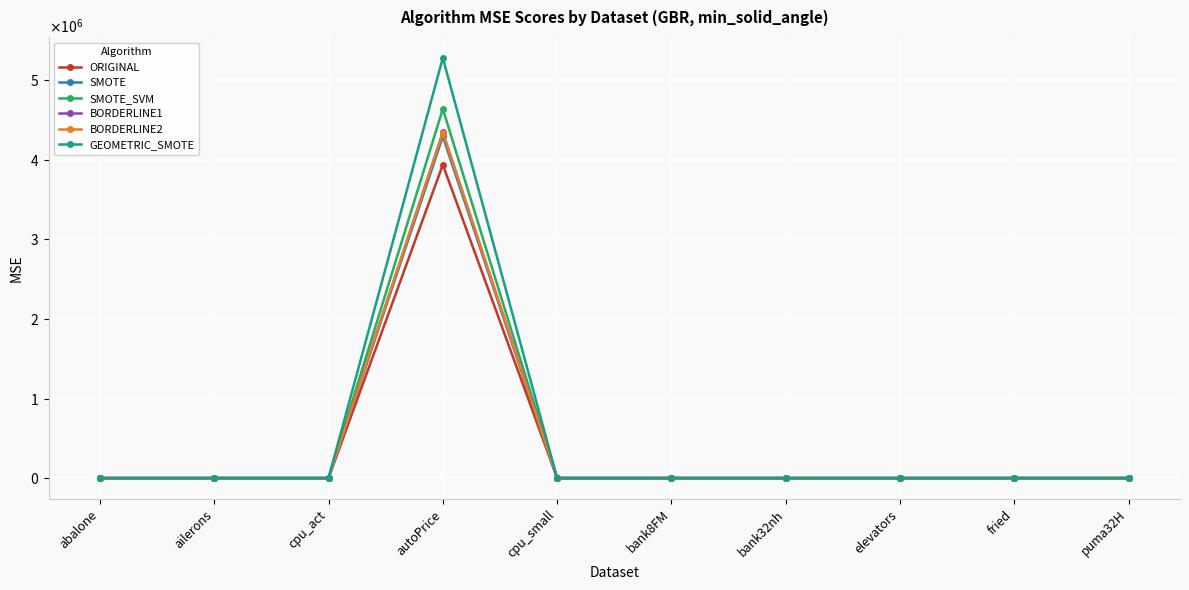

What are all the series names shown in the legend?

ORIGINAL, SMOTE, SMOTE_SVM, BORDERLINE1, BORDERLINE2, GEOMETRIC_SMOTE